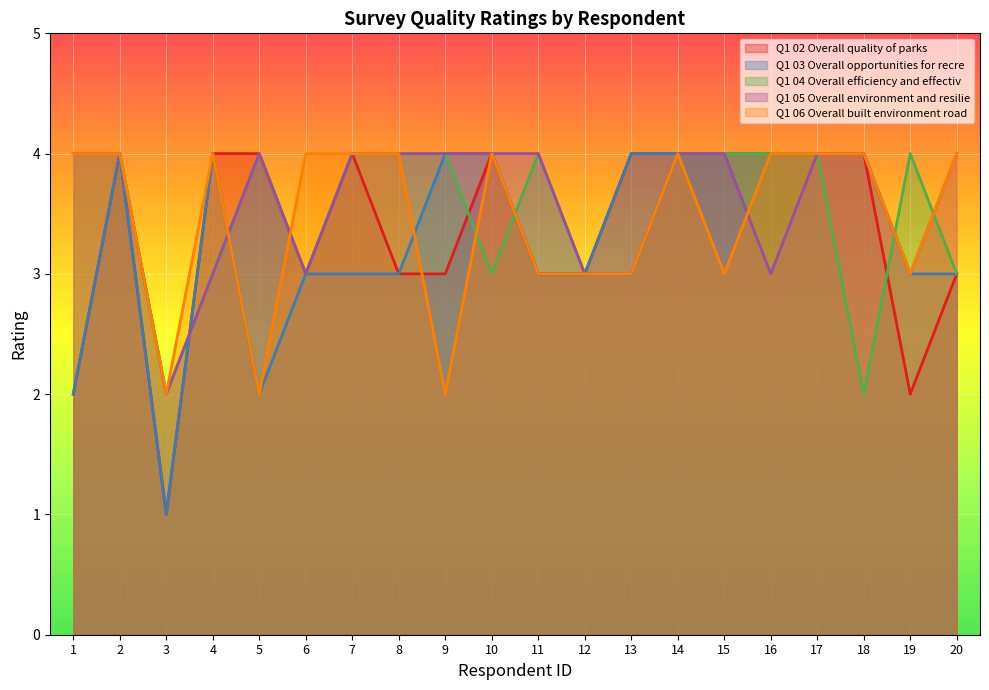

At which category is the sum across all series the highest?

2